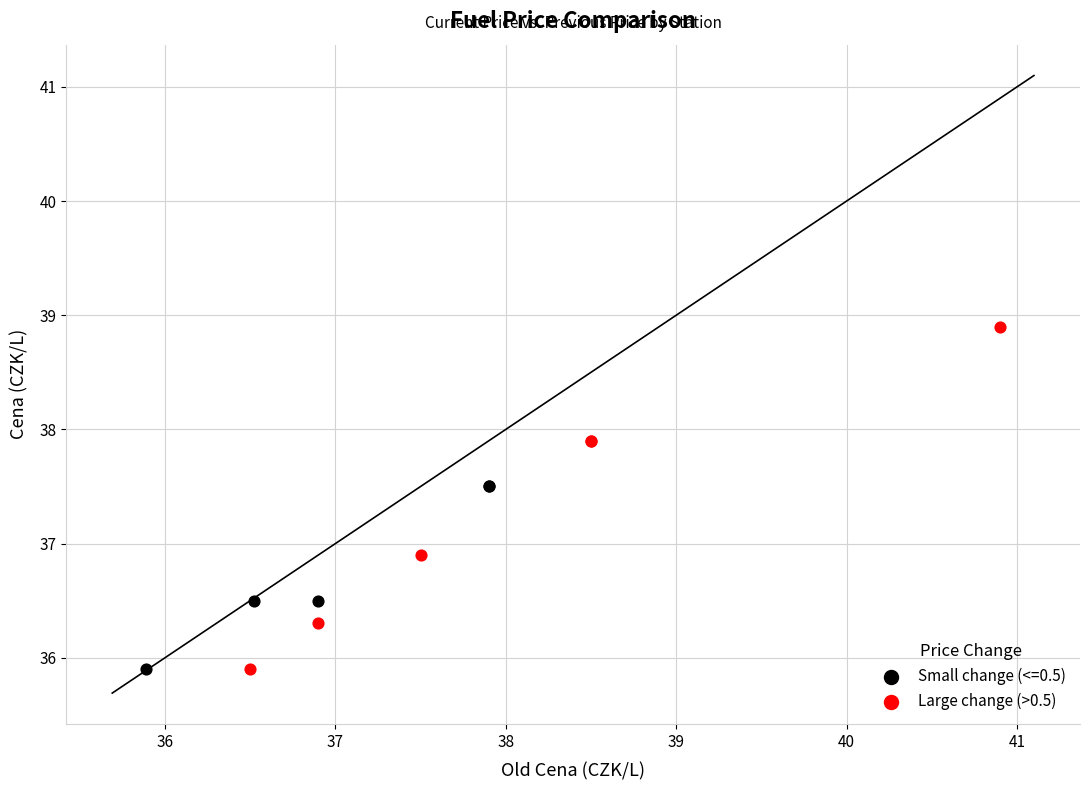

Which series has the widest spread of Y values?

Large change (>0.5)